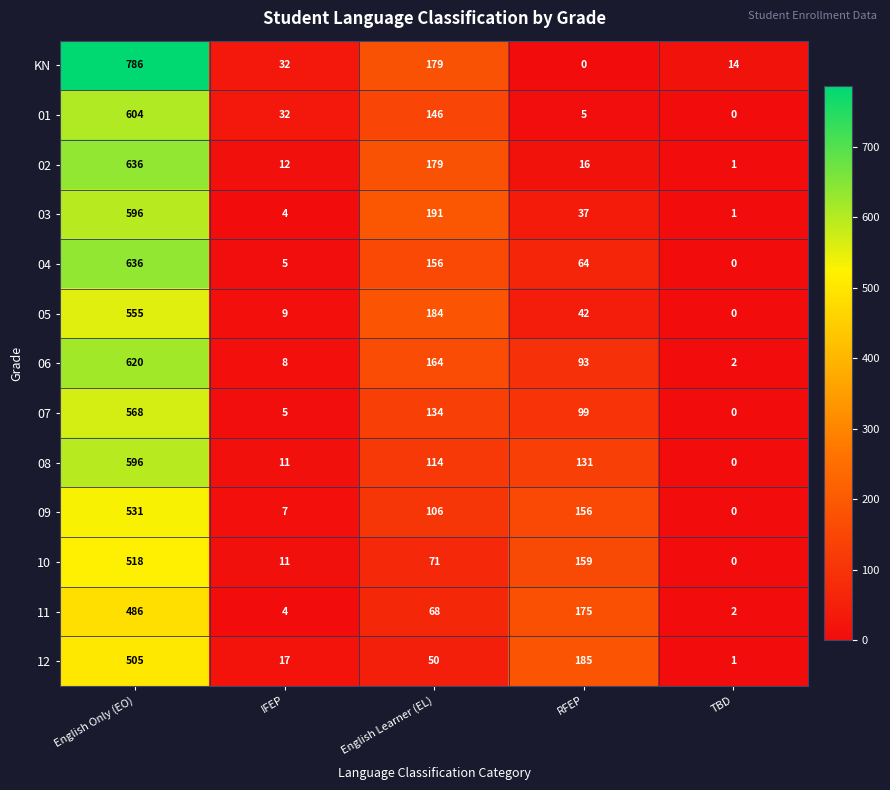

Which label corresponds to the largest value in the chart?

English Only (EO)